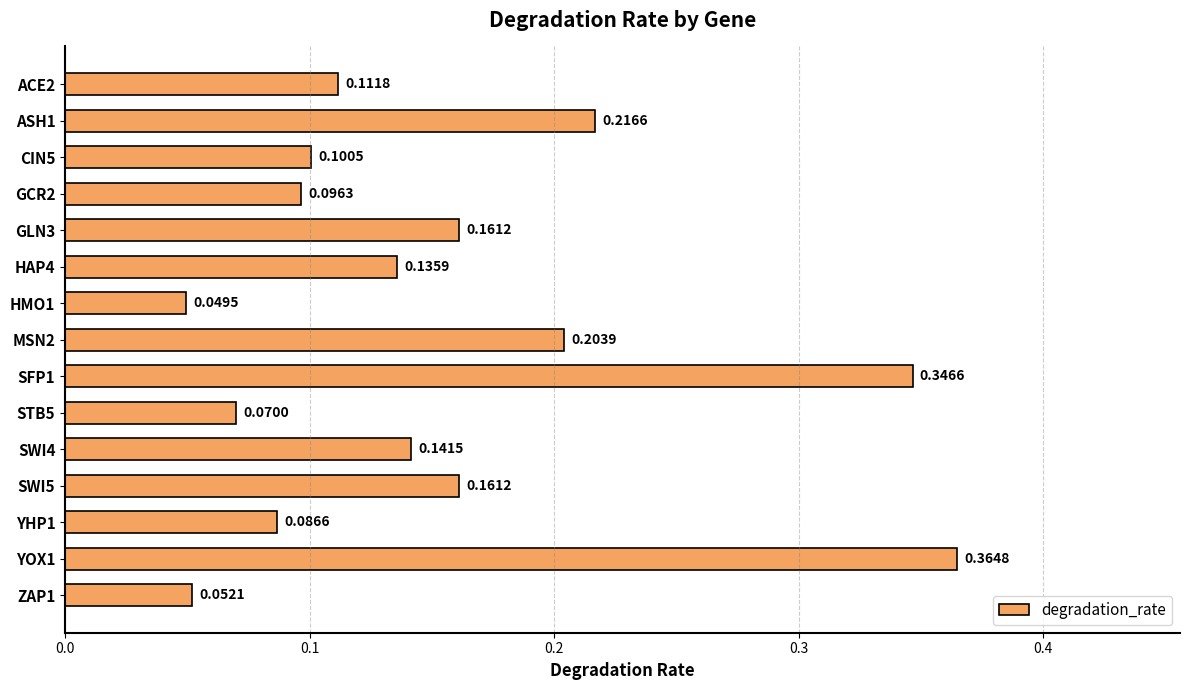

What is the sum of all values?

2.3